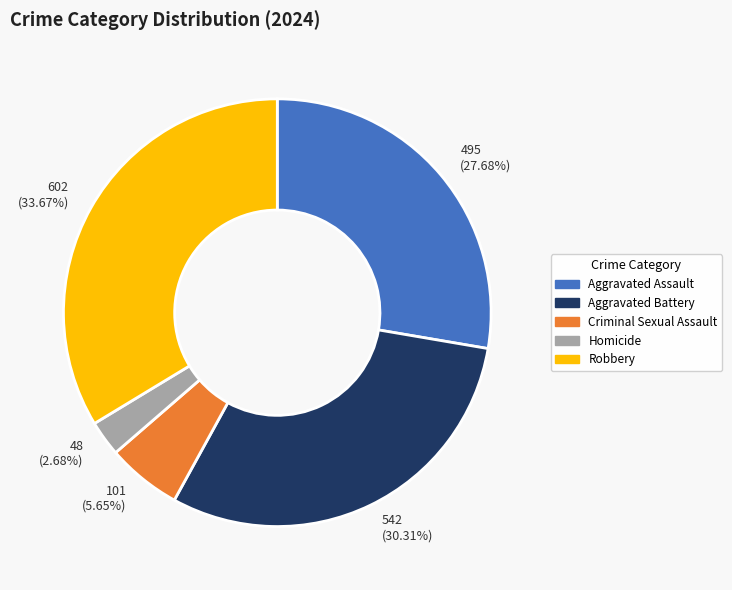

The Aggravated Assault slice represents 28% of the pie. True or false?

True